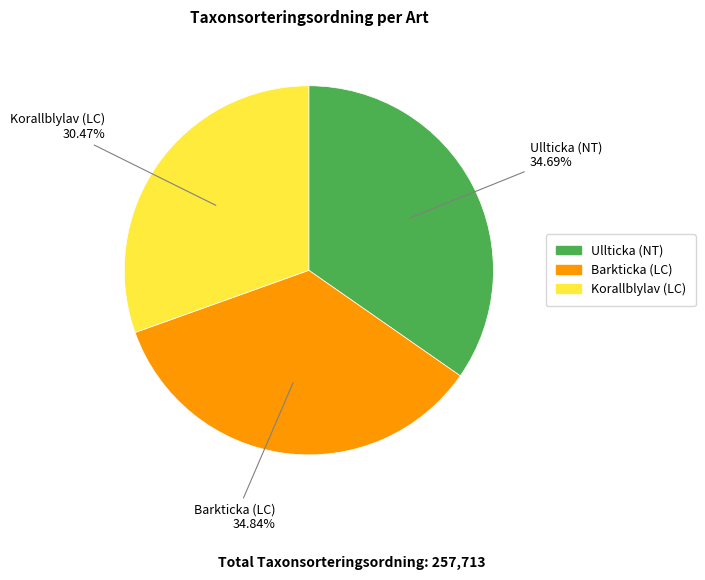

Does Barkticka (LC) account for over 50% of the chart?

No